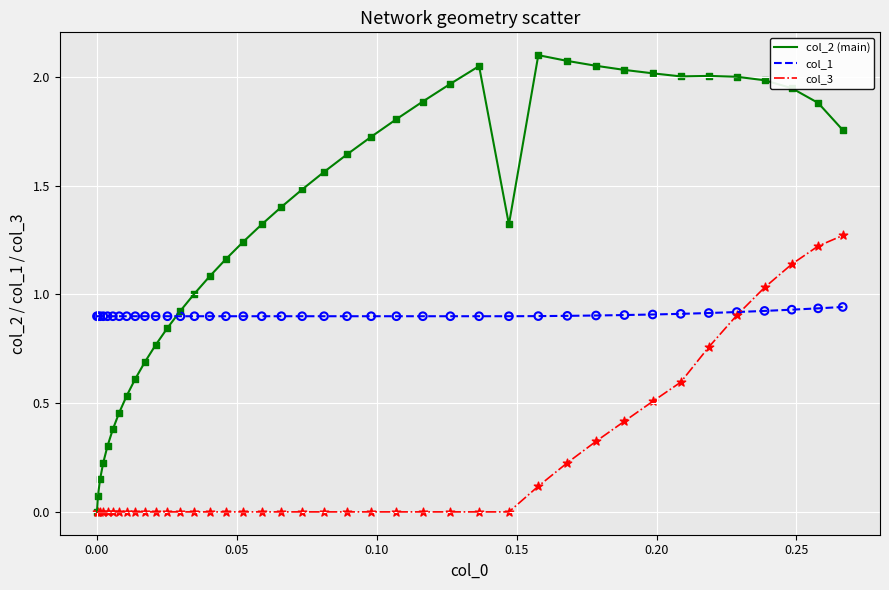

Which series has the widest spread of values?

col_2 (main)